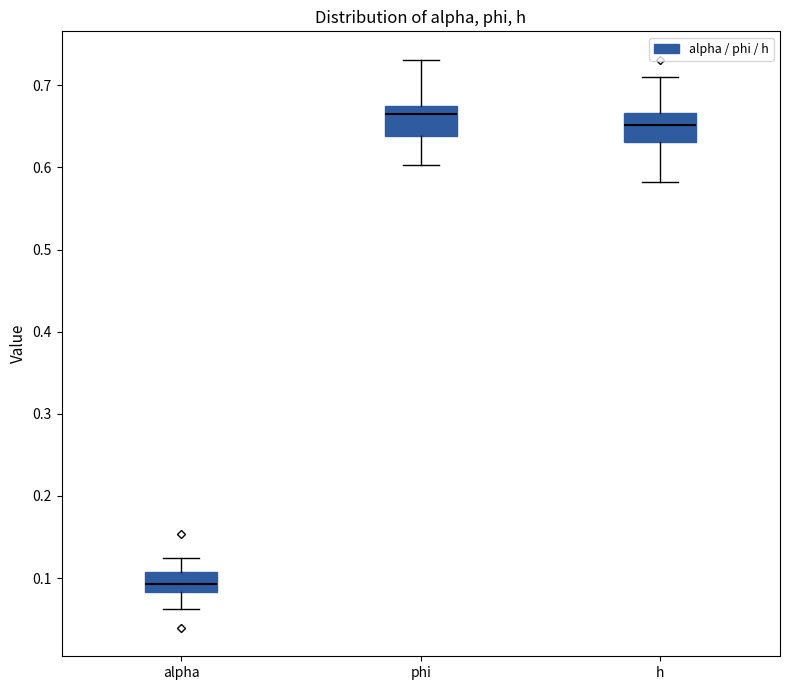

Which box's median line is the lowest?

alpha